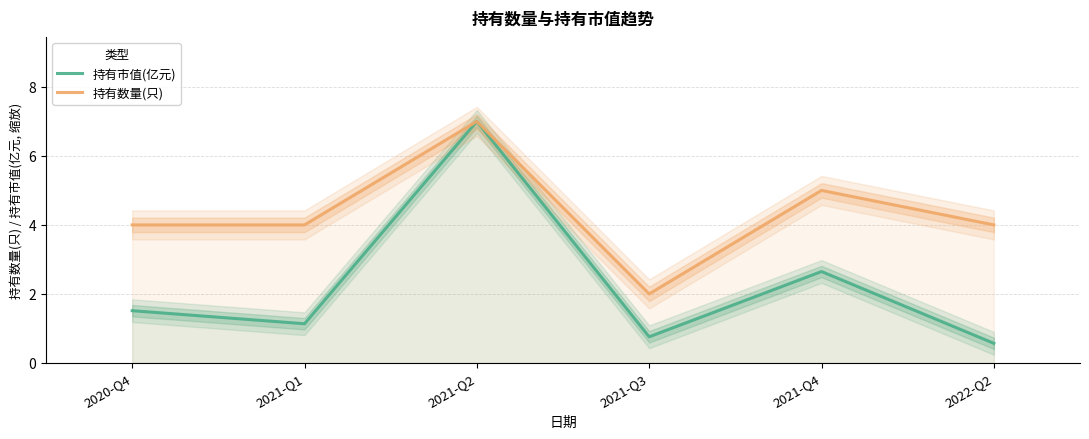

What position from the right is 2021-Q4?

2